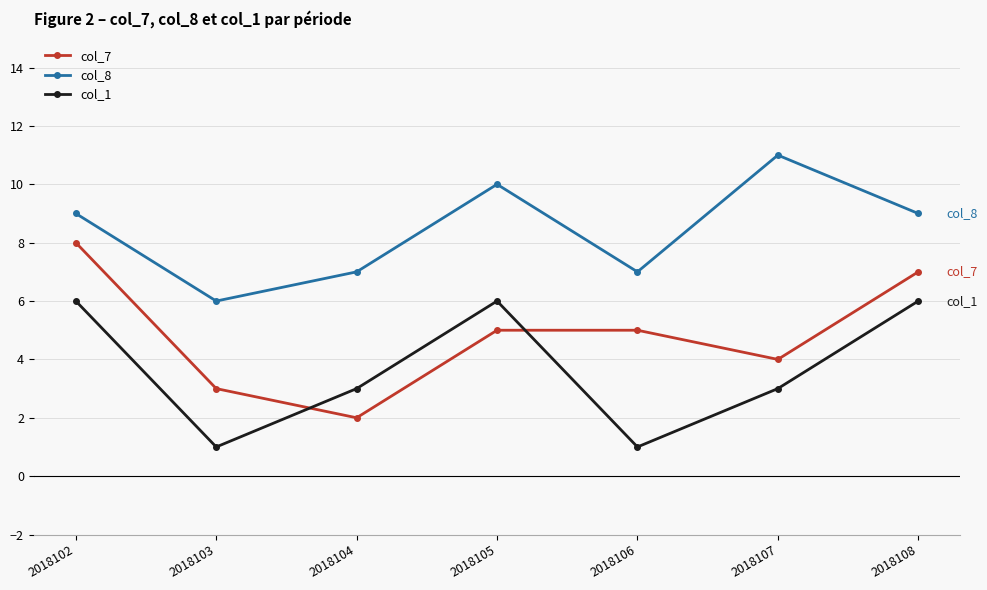

How many series are shown in this chart?

3